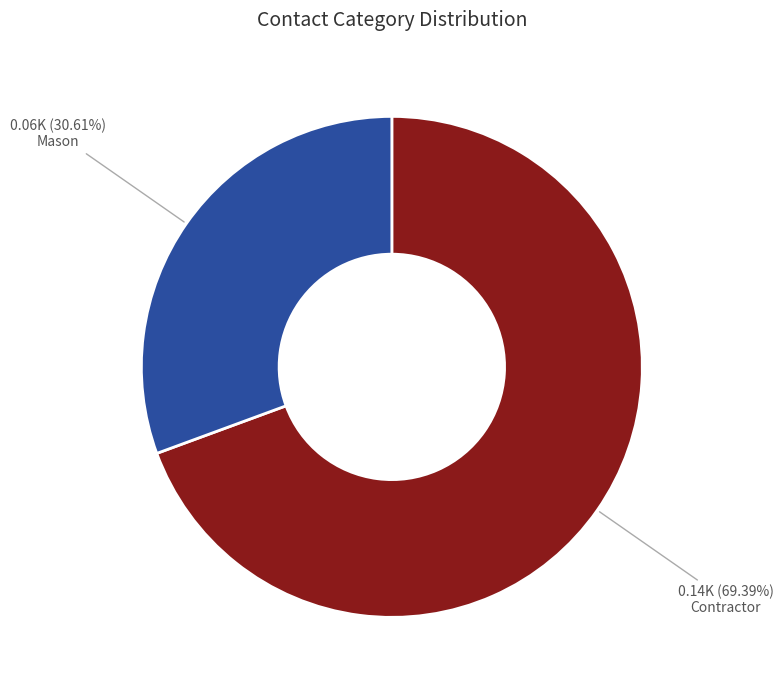

Is it true that Mason is 31% of the pie?

True